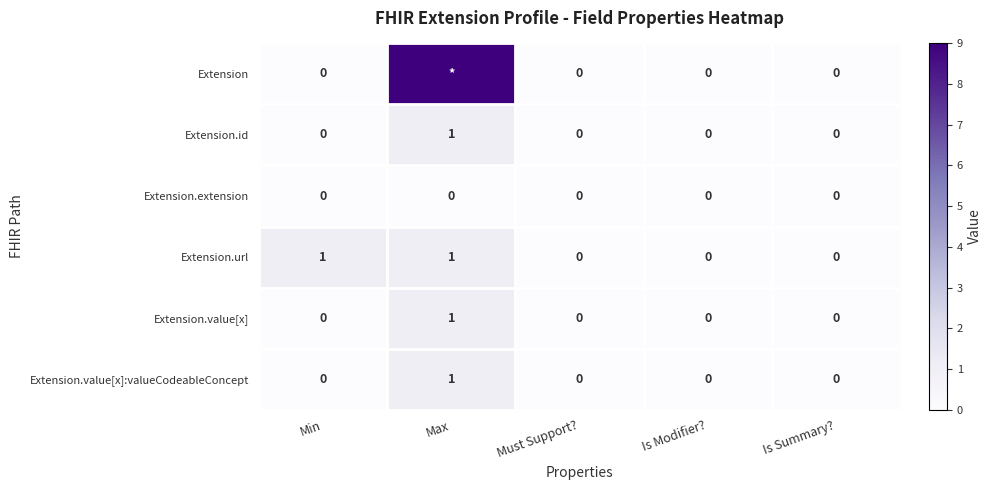

What is the difference between the Extension.url values at Is Modifier? and Min?

1